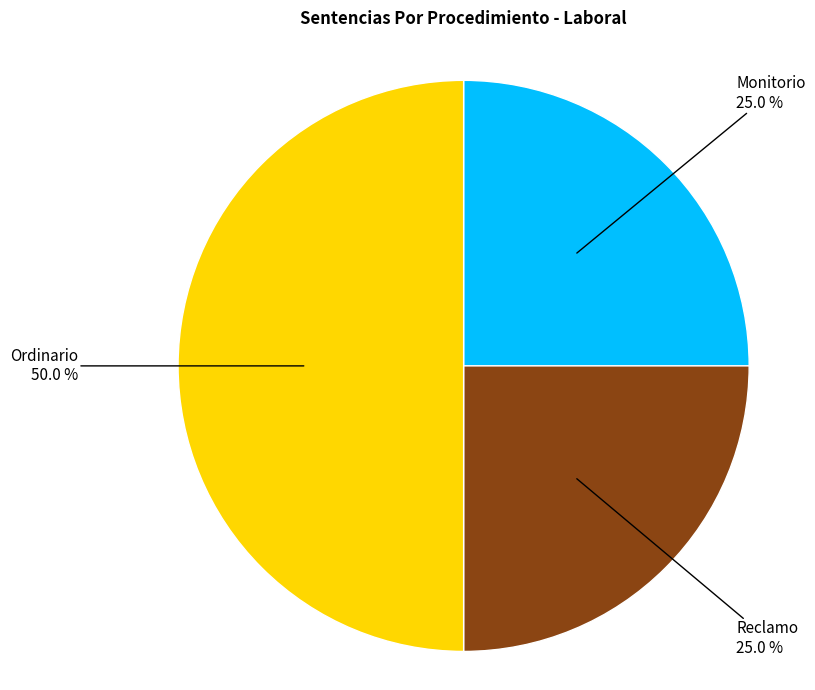

Which category has the biggest portion of the pie?

Ordinario